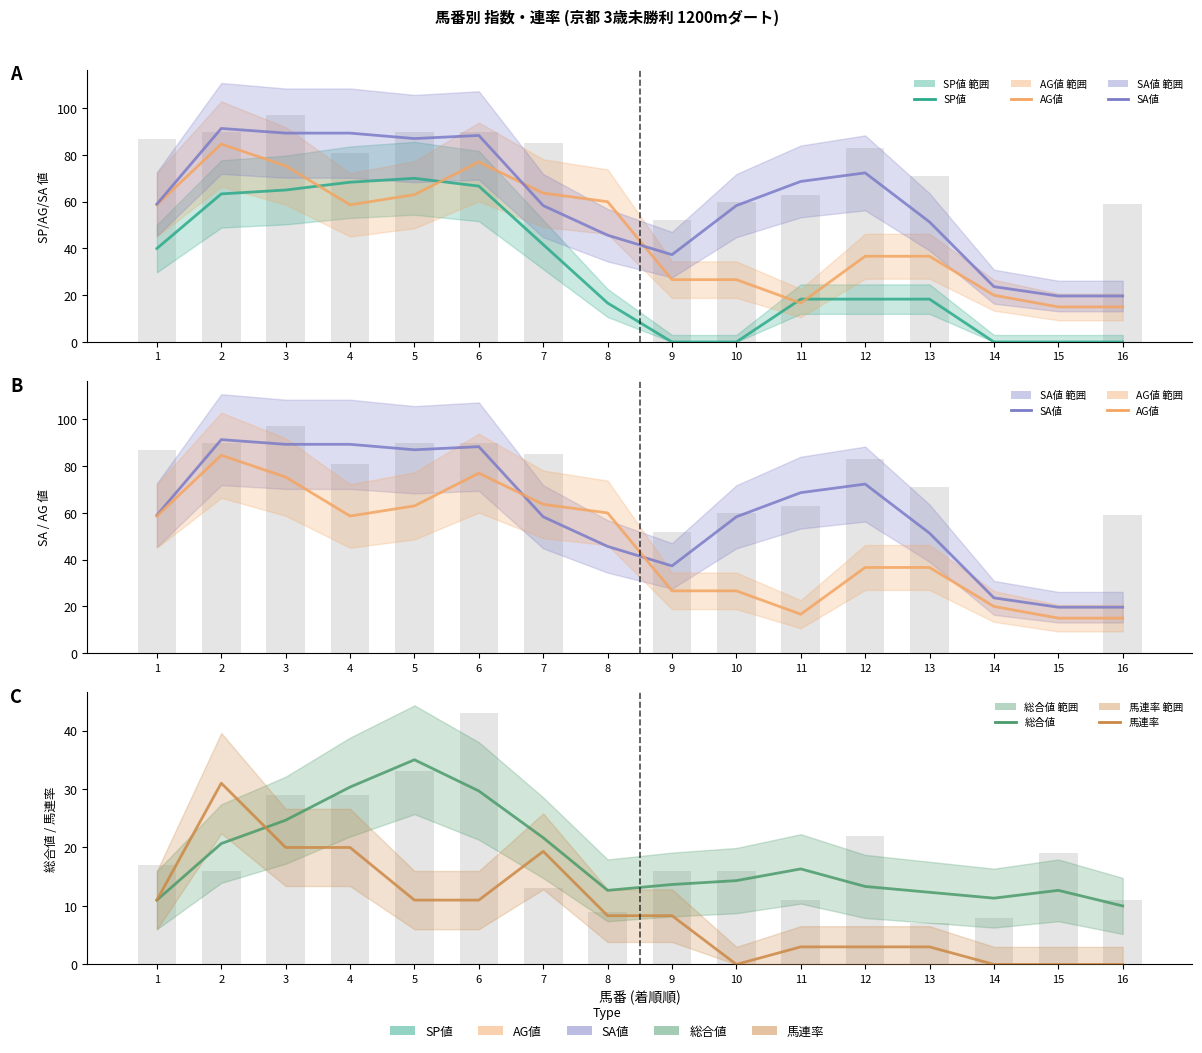

What is the greatest value displayed?

91.3